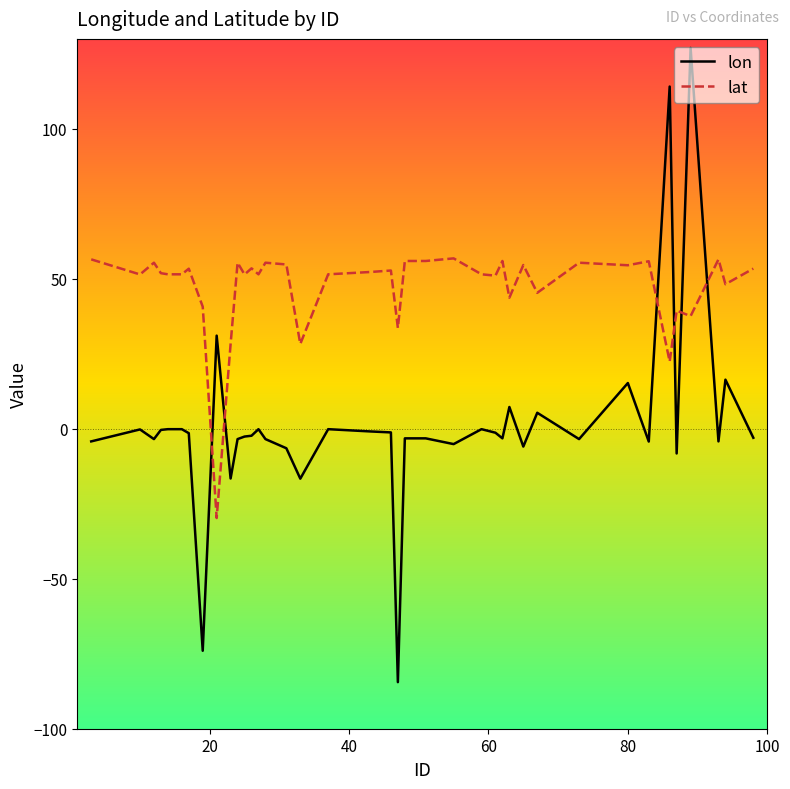

What is the minimum value shown in the chart?

-84.5